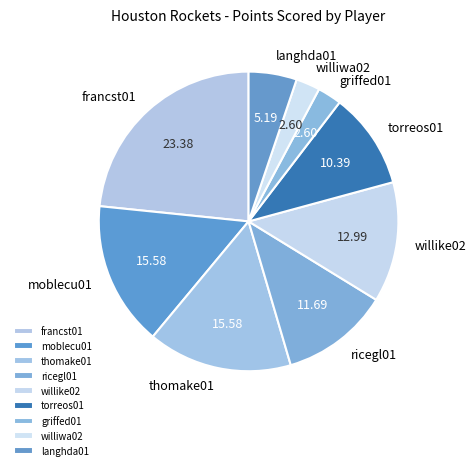

How many segments does this pie chart have?

9